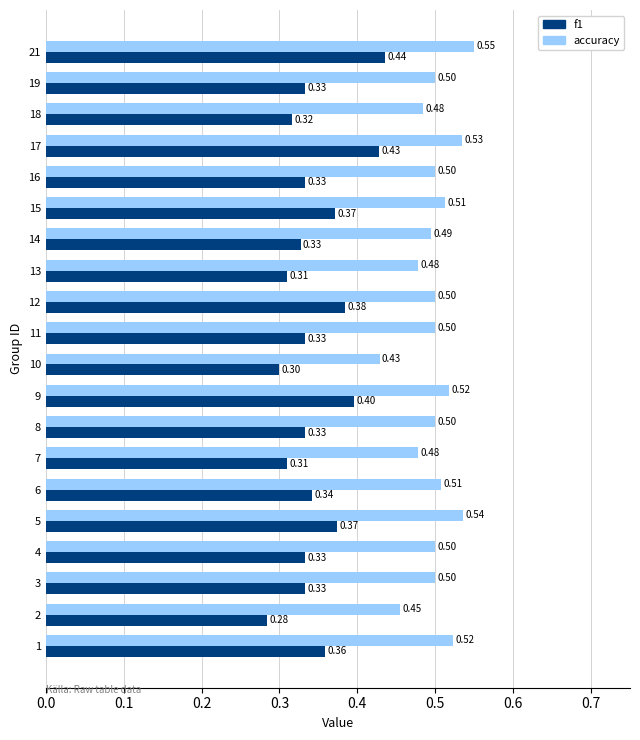

Between 2 and 17, which series saw the biggest shift?

f1